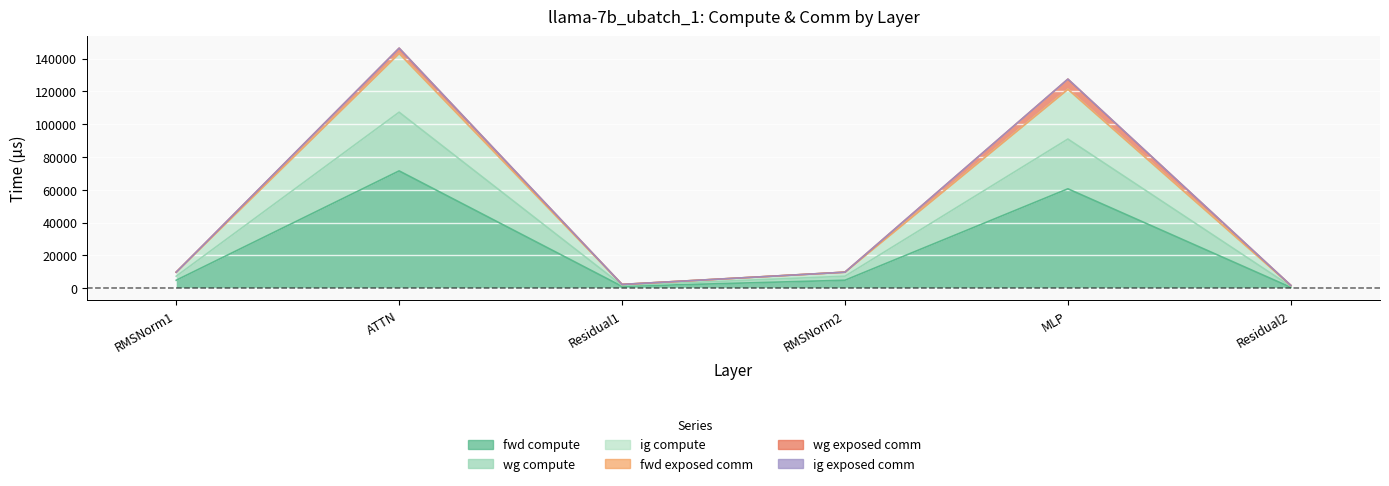

Which category has the highest value in the wg compute series?

ATTN